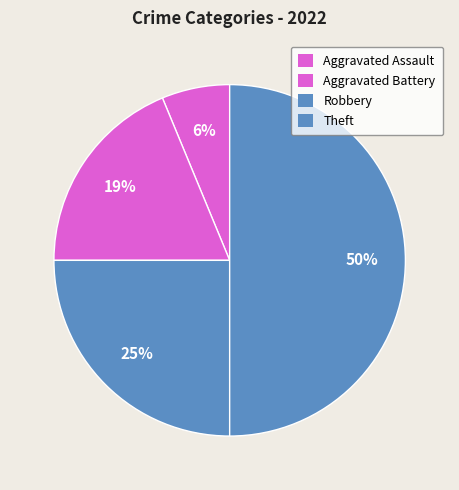

Is it true that Robbery is 25% of the pie?

True